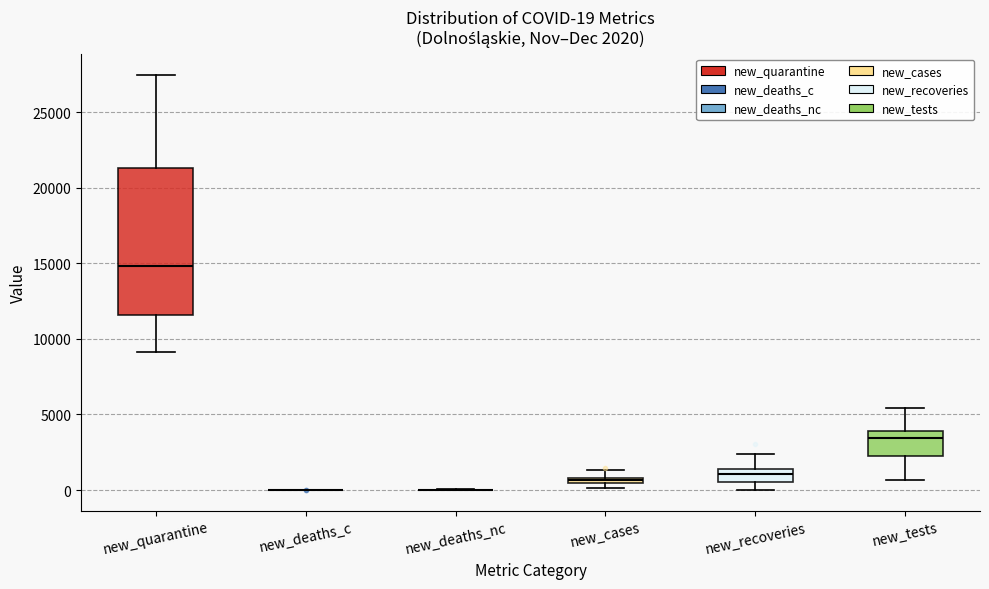

Which box is the tallest, from its lower edge to its upper edge?

new_quarantine